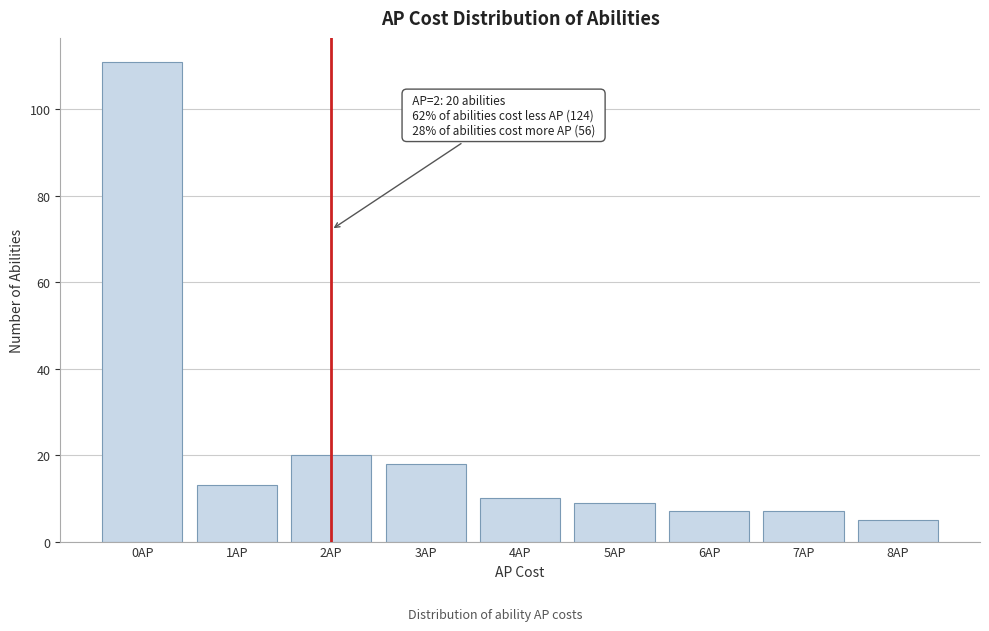

Reading left to right, transcribe all the data shown in this chart.

111	13	20	18	10	9	7	7	5